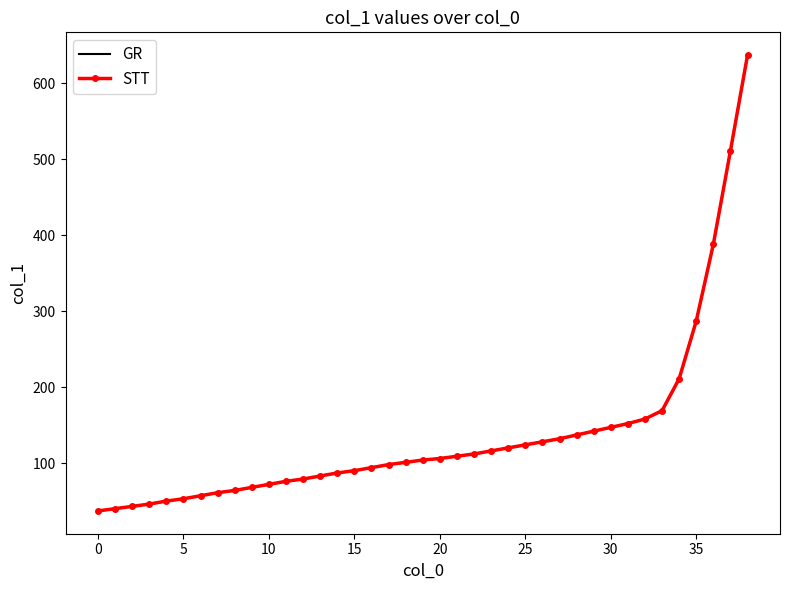

How many values in the GR series exceed 104?

19